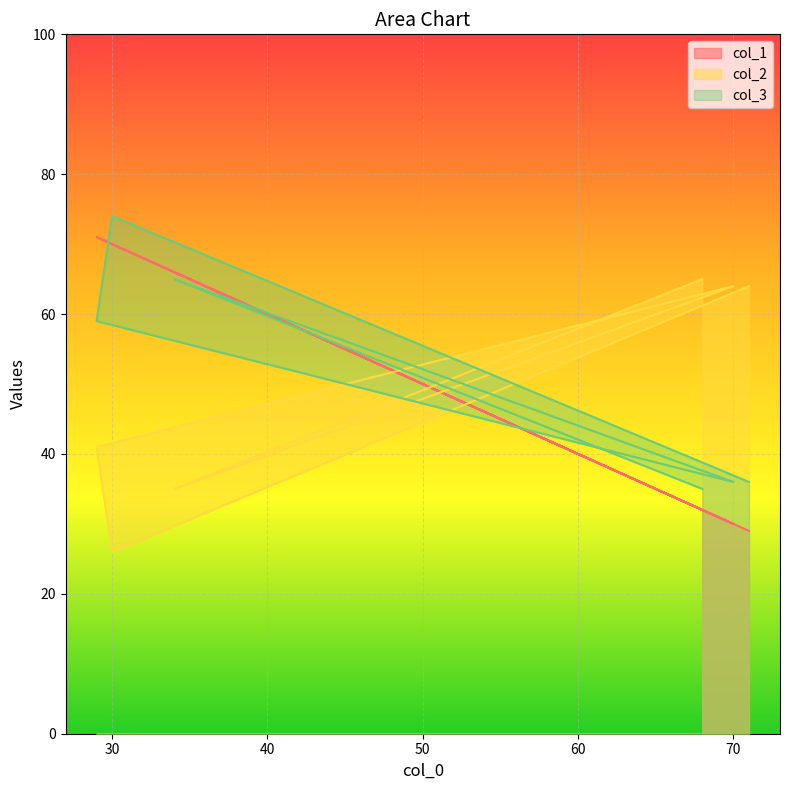

Where is col_3 nearest to the value 54?

29